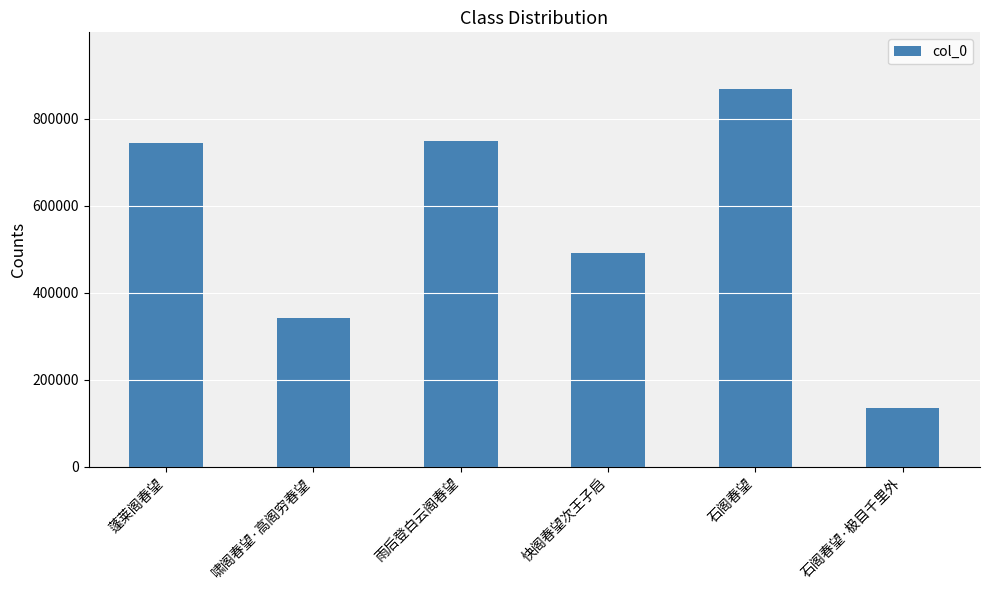

What is the ratio of the value at 快阁春望次王子启 to the value at 啸阁春望·高阁穷春望?

1.4